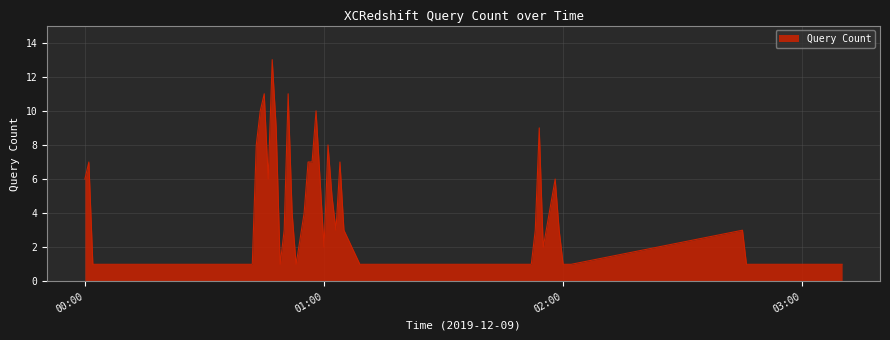

True or false: there are more than 1 points higher than both neighbors.

True